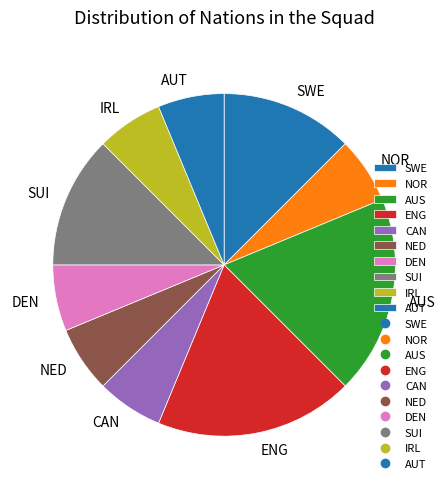

Between SUI and AUS, which is larger?

AUS